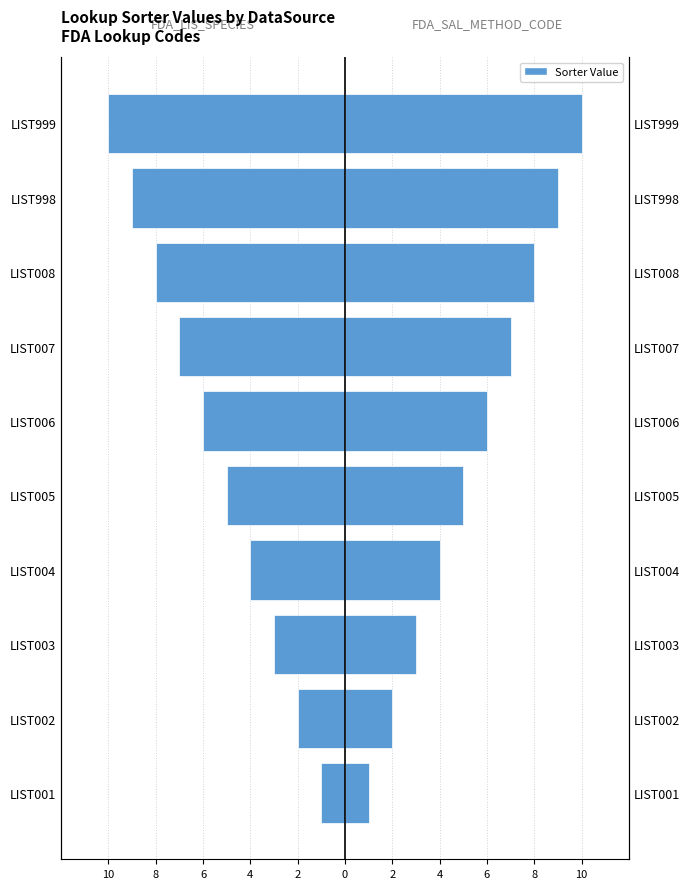

How many data points in FDA_LIS_SPECIES are above -5?

4